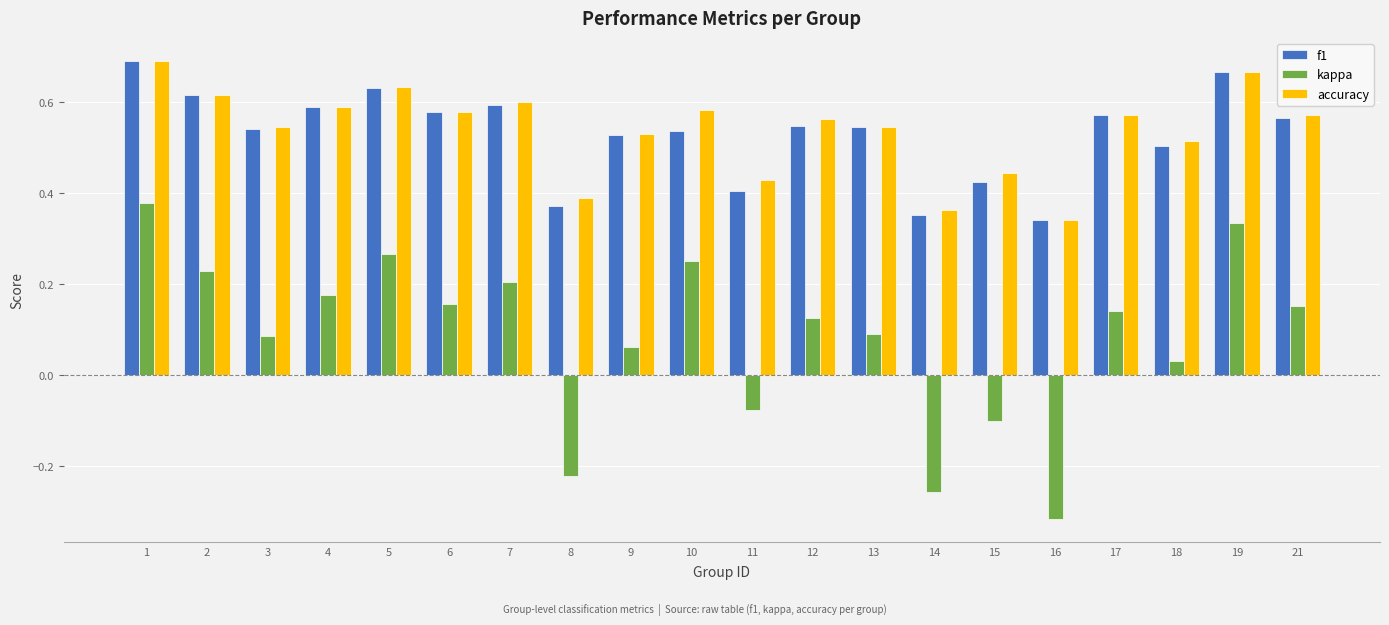

Which label corresponds to the smallest value in the chart?

16